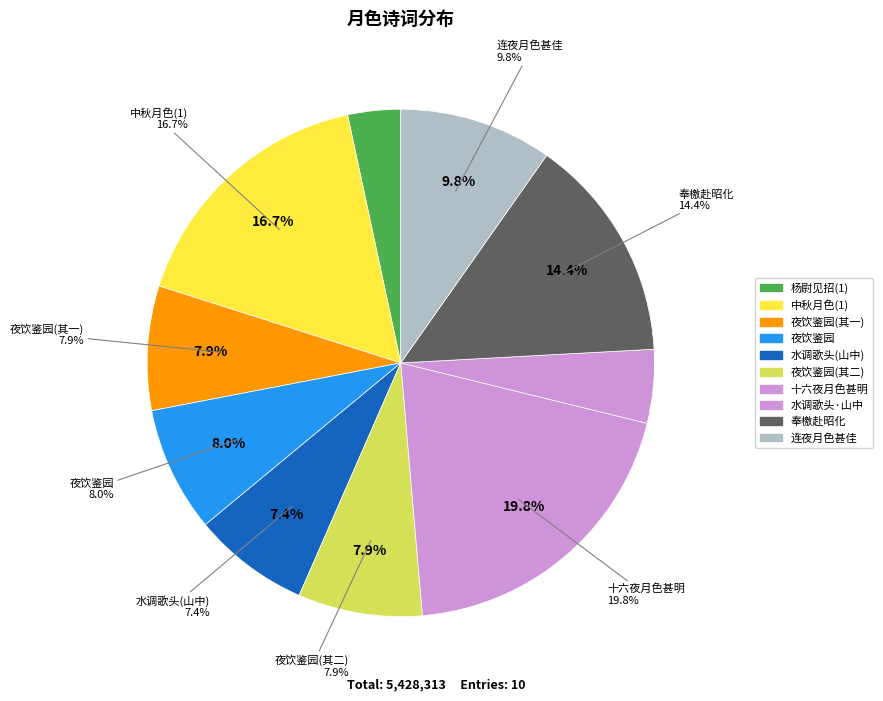

How many segments does this pie chart have?

10